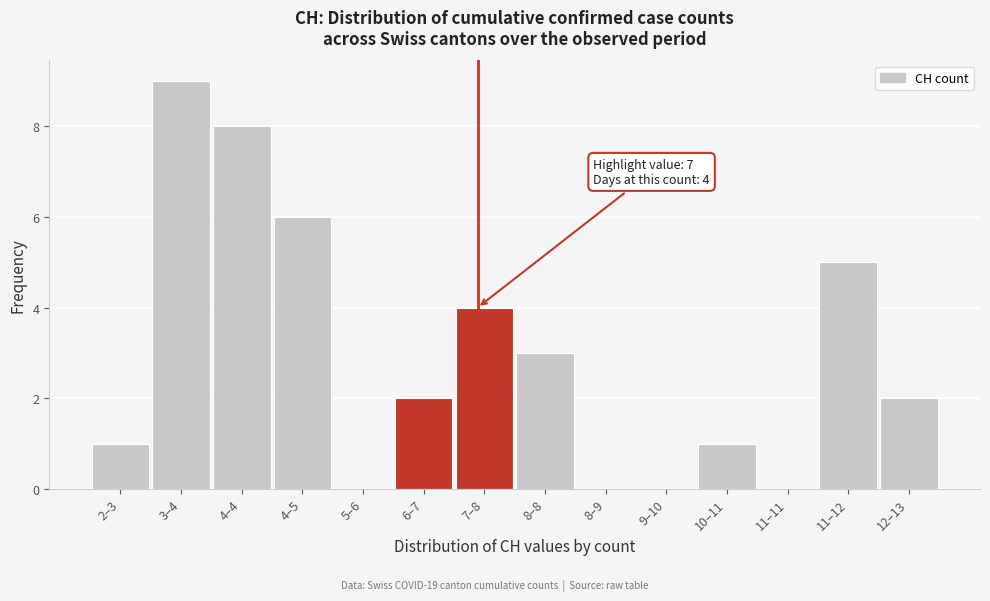

Reading left to right, what are all the values shown in this chart?

2–3=1	3–4=9	4–4=8	4–5=6	5–6=0	6–7=2	7–8=4	8–8=3	8–9=0	9–10=0	10–11=1	11–11=0	11–12=5	12–13=2